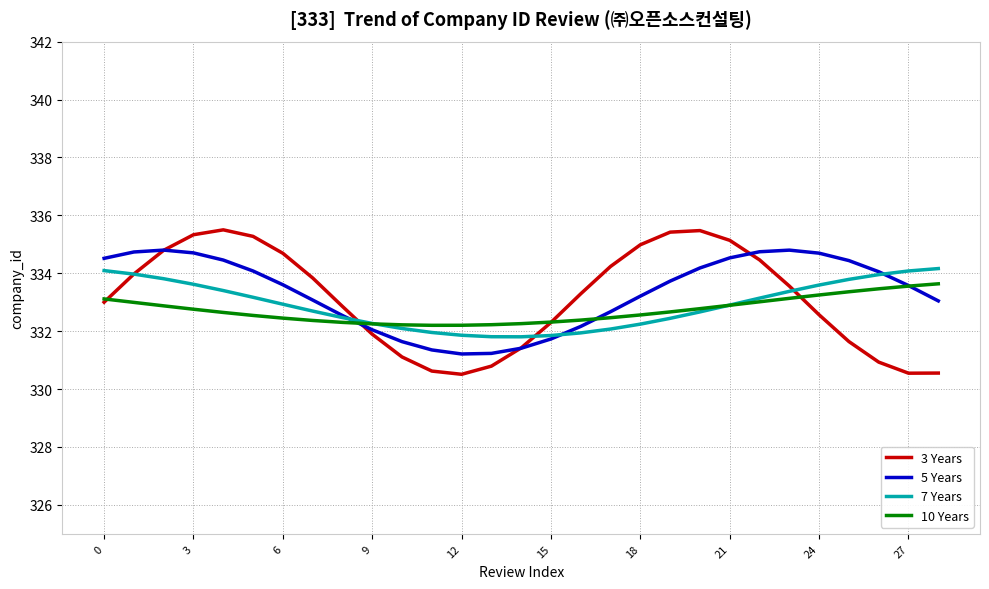

How many lines are shown in the chart?

4